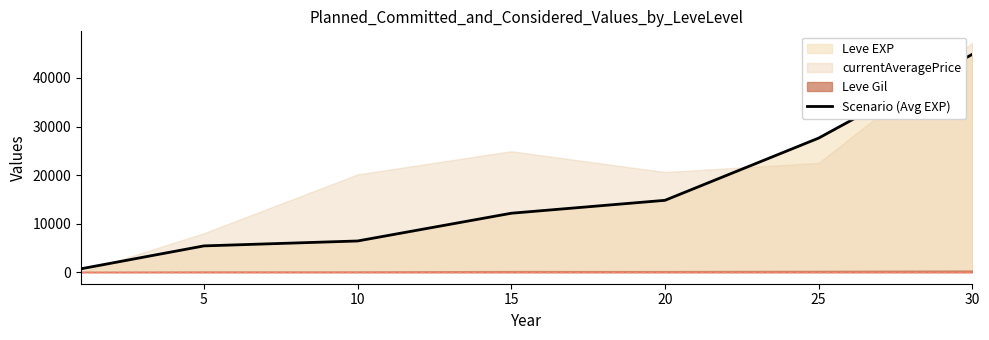

Does the chart have visible grid lines?

No